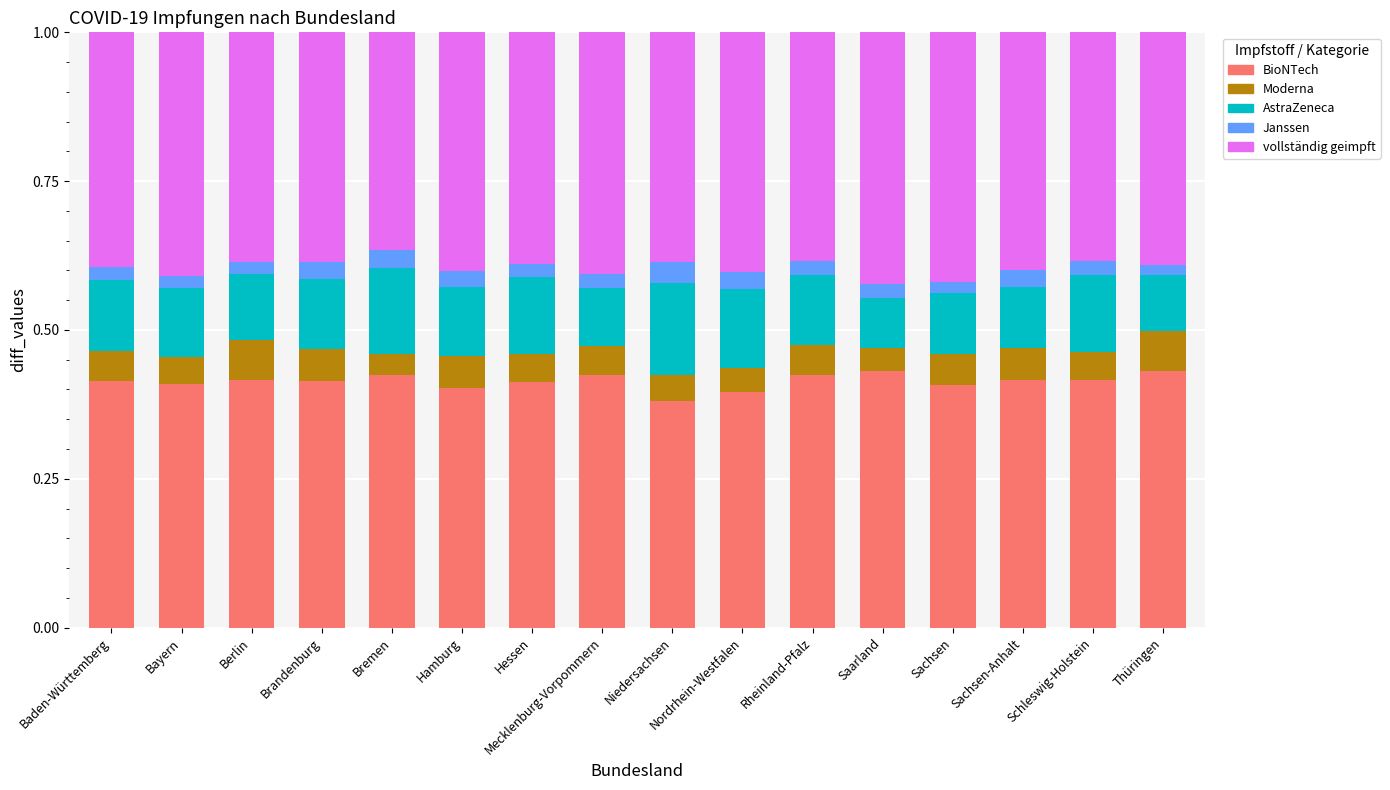

What is the total value across all series at Hessen?

1.0